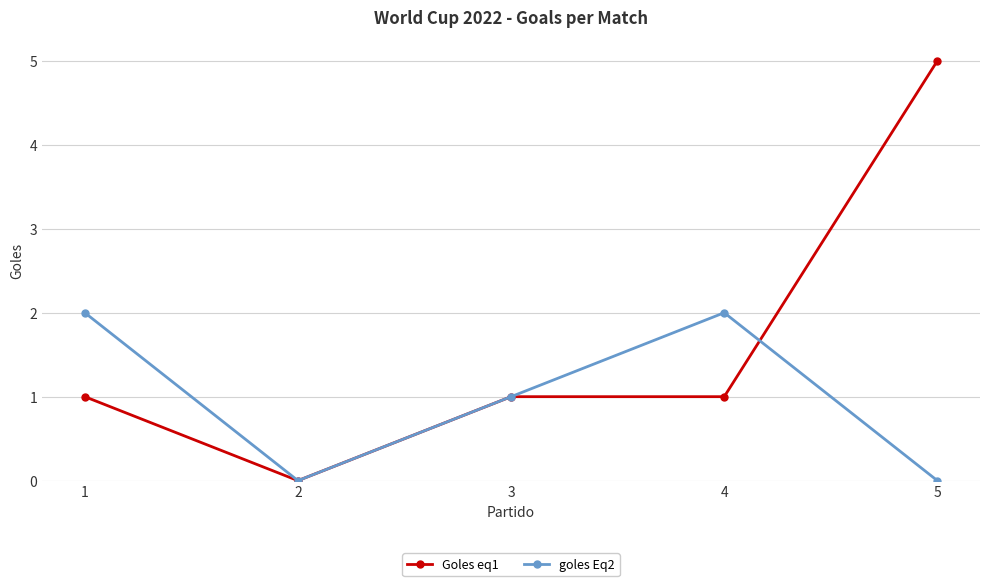

Is the value of goles Eq2 at 1 greater than the value of Goles eq1 at 2?

Yes